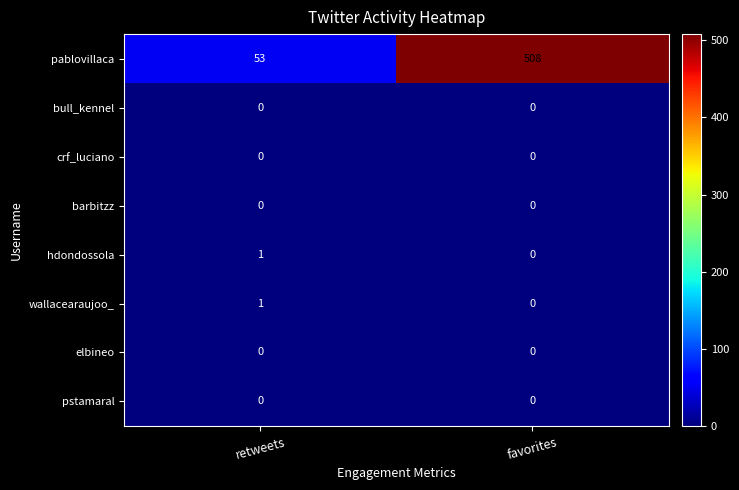

Which series has the largest range (max minus min)?

pablovillaca